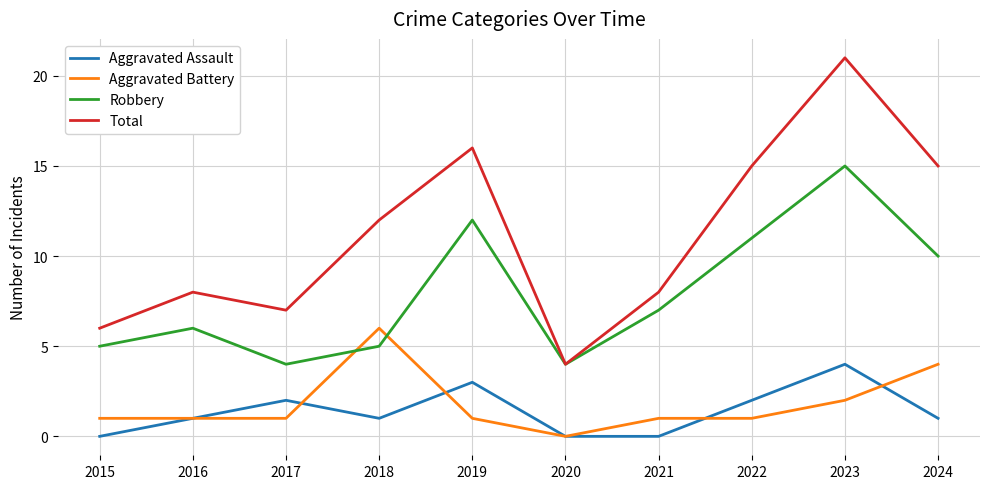

Is it true that Total equals 3 at 2015?

False